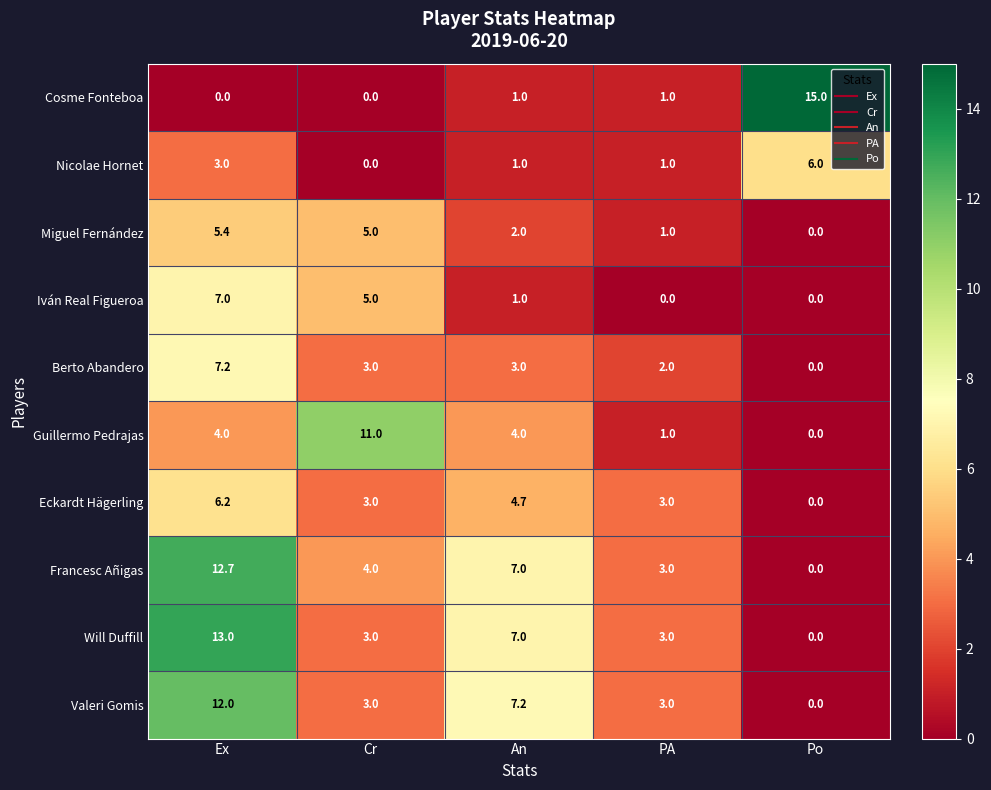

What is the difference between the Cosme Fonteboa values at Po and Ex?

15.0